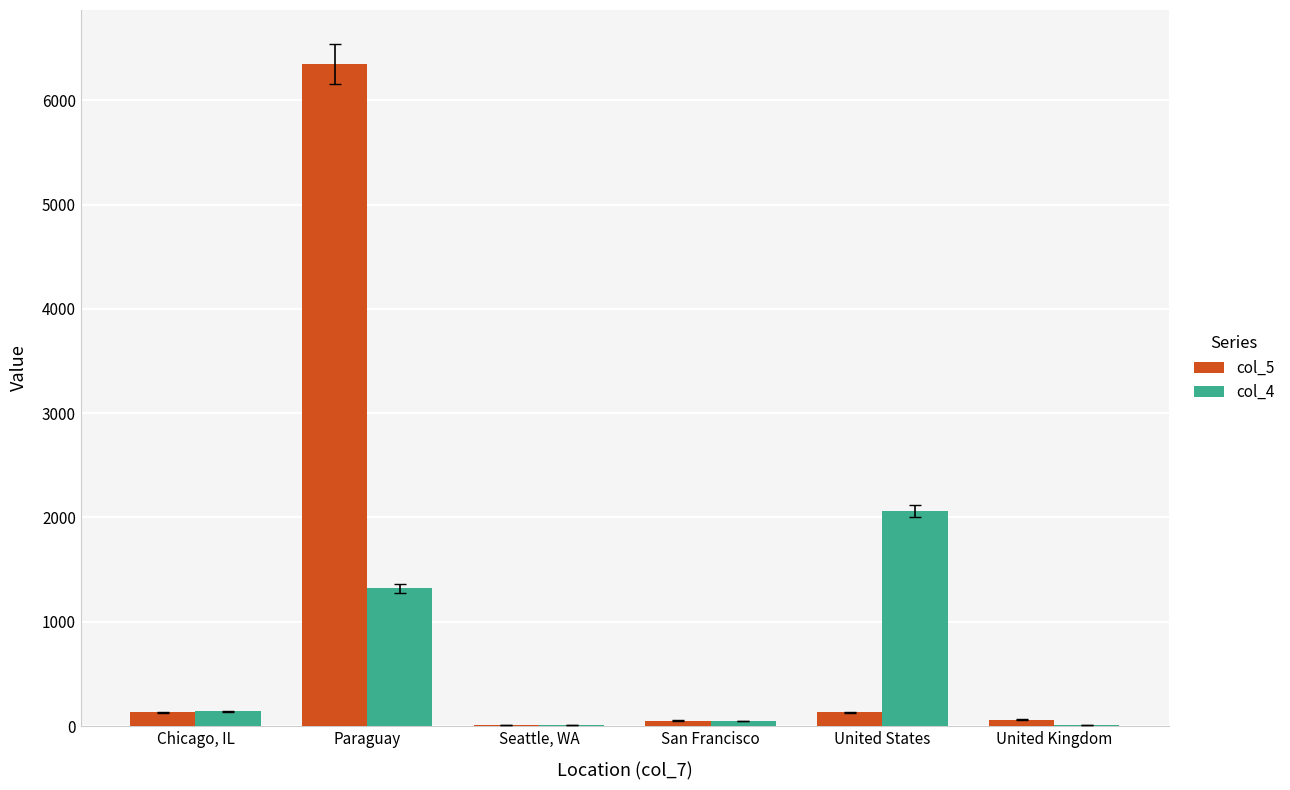

The col_4 series shows 1319 at Paraguay. True or false?

True